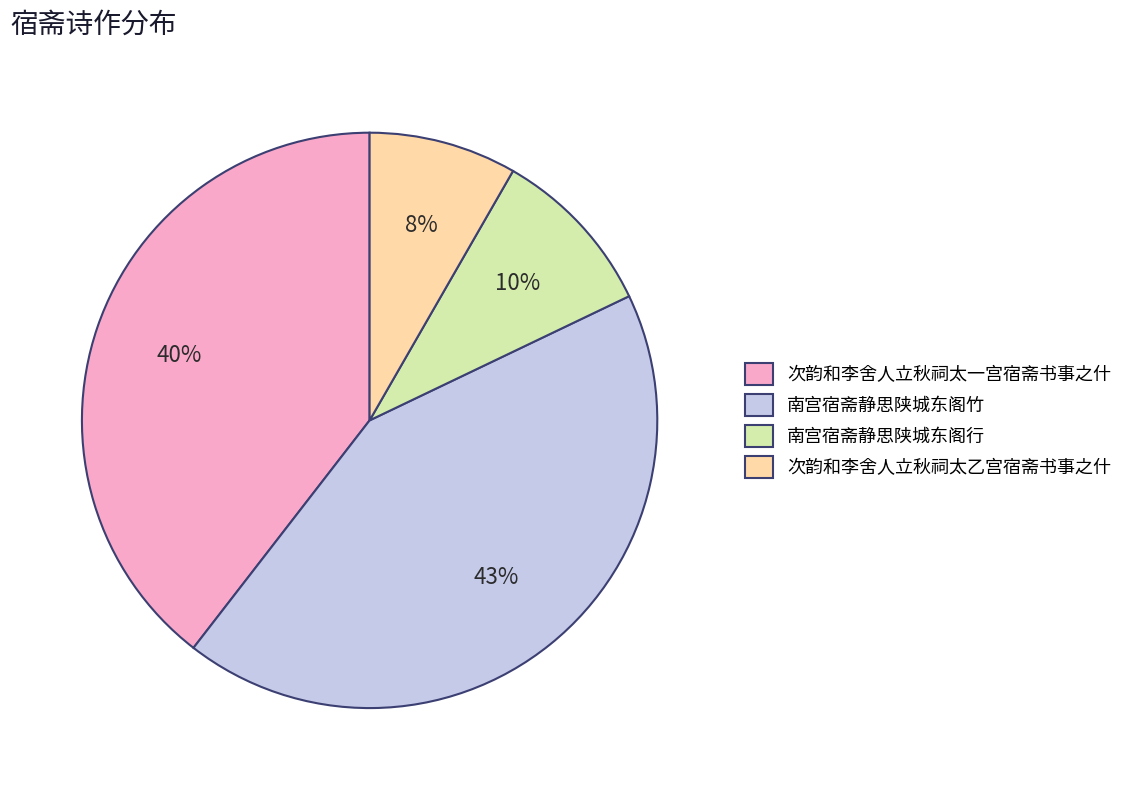

To the nearest percent, what portion does 次韵和李舍人立秋祠太乙宫宿斋书事之什 represent?

8%